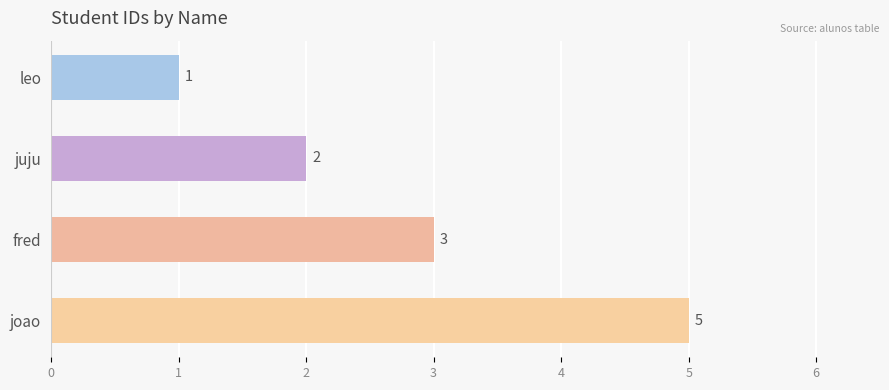

Reading top to bottom, what are all the values shown in this chart?

leo=1	juju=2	fred=3	joao=5